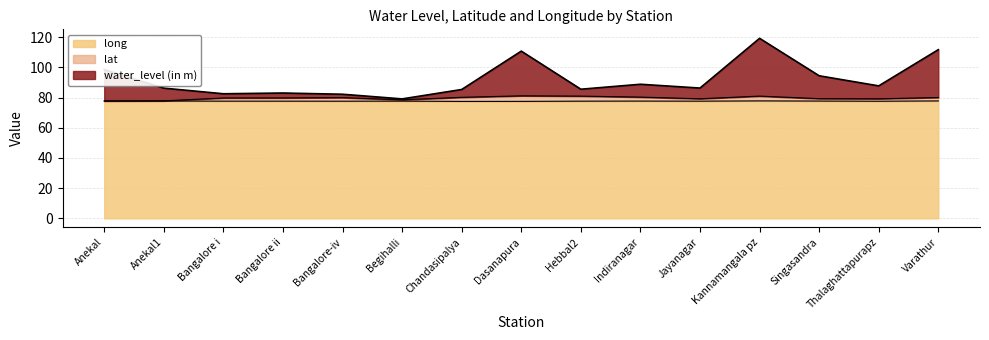

Where is water_level (in m) nearest to the value 99?

Anekal